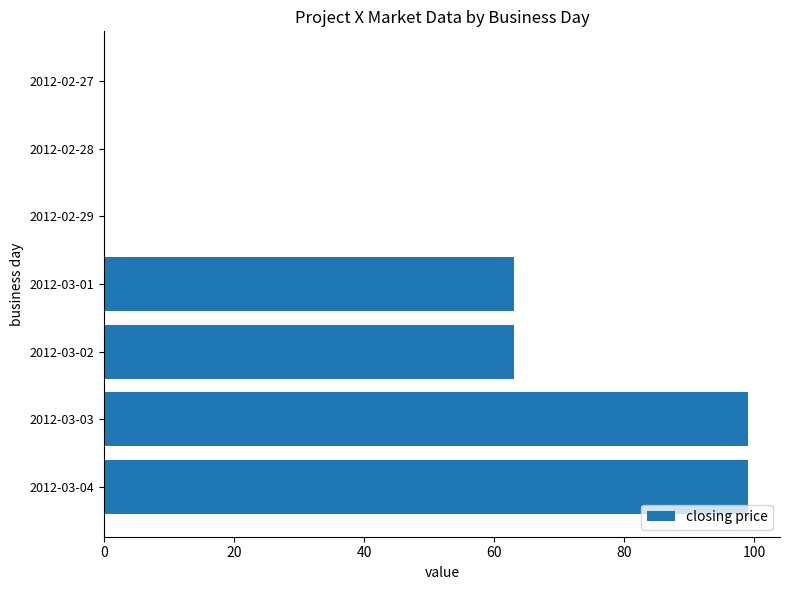

What is the greatest value displayed?

99